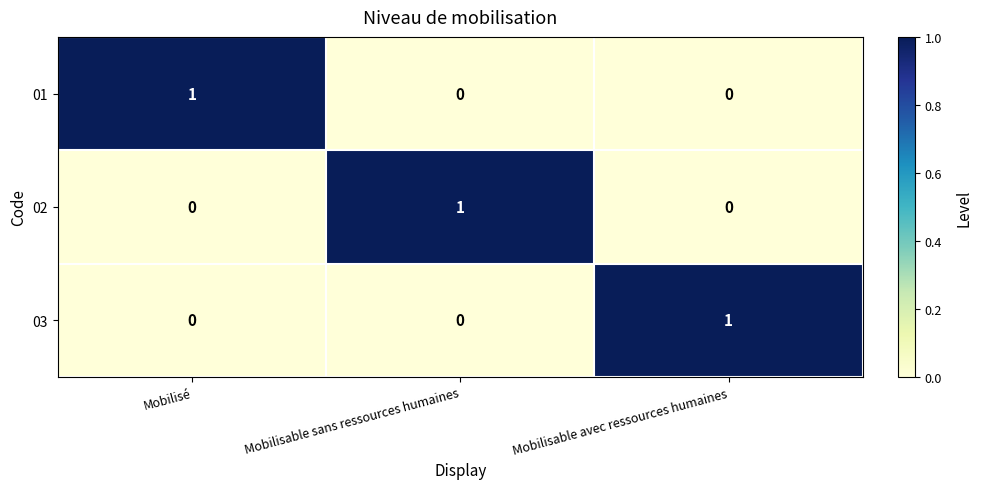

Reading left to right, what are all the values shown in this chart?

01: Mobilisé=1	Mobilisable sans ressources humaines=0	Mobilisable avec ressources humaines=0
02: Mobilisé=0	Mobilisable sans ressources humaines=1	Mobilisable avec ressources humaines=0
03: Mobilisé=0	Mobilisable sans ressources humaines=0	Mobilisable avec ressources humaines=1